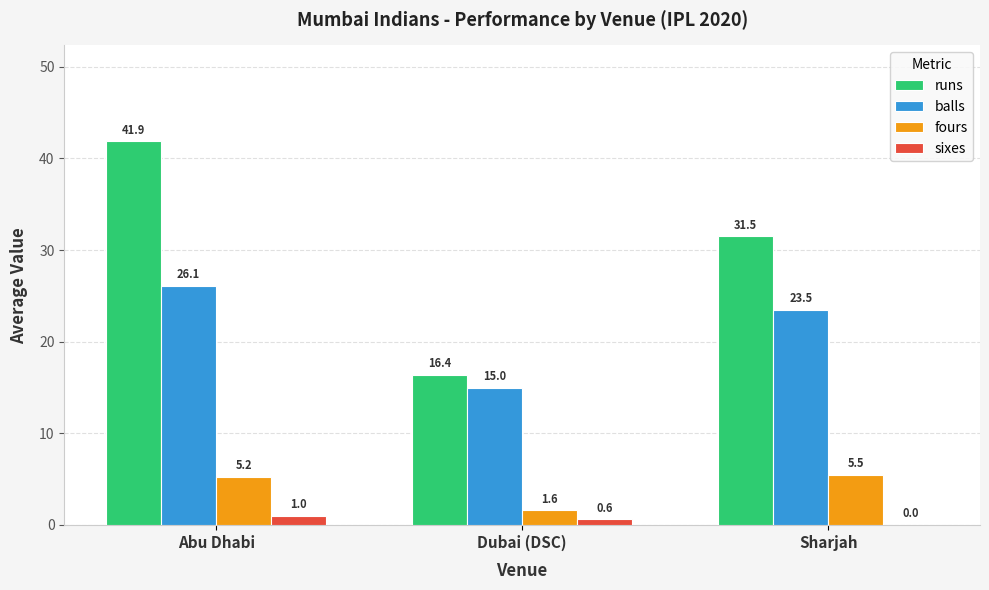

What is the maximum value shown in the chart?

41.9